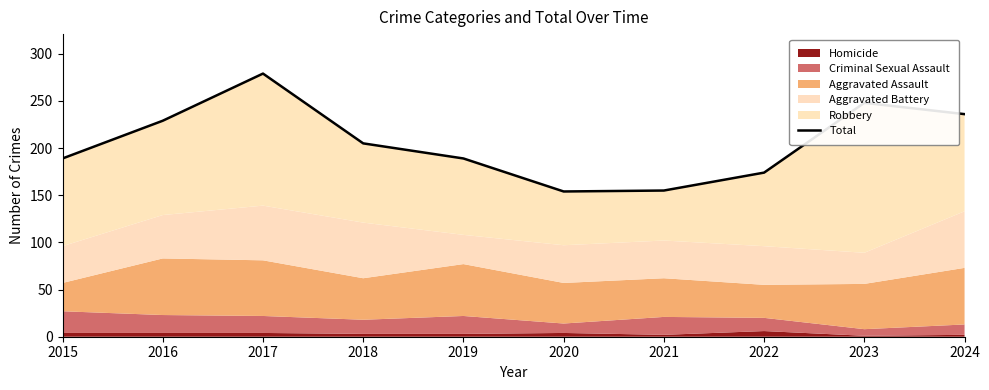

How many interior local peaks (higher than both neighbors) does the data have?

2